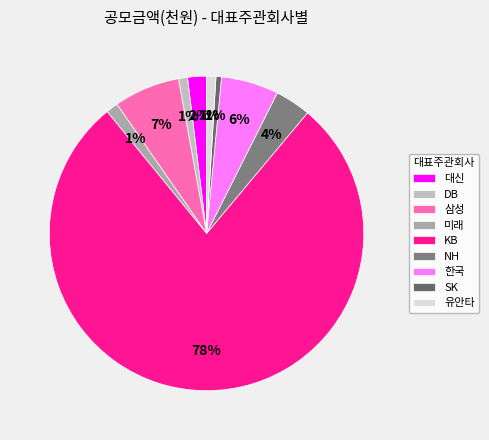

How many segments does this pie chart have?

9